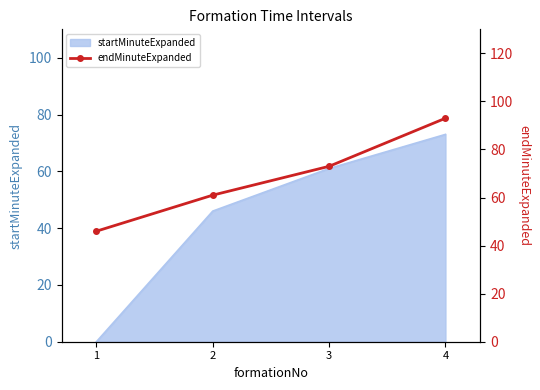

Where does the data first go above 73?

4